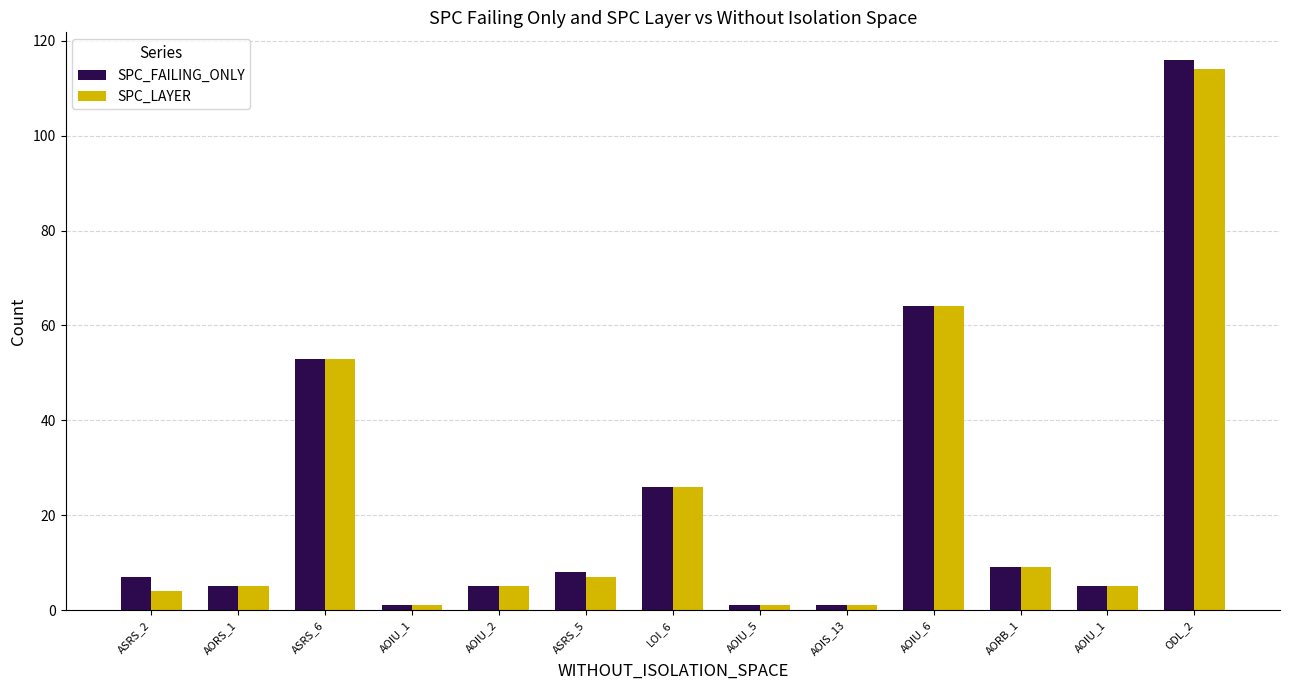

Rank the categories by SPC_FAILING_ONLY value from highest to lowest.

ODL_2, AOIU_6, ASRS_6, LOI_6, AORB_1, ASRS_5, ASRS_2, AORS_1, AOIU_2, AOIU_1, AOIU_1, AOIU_5, AOIS_13